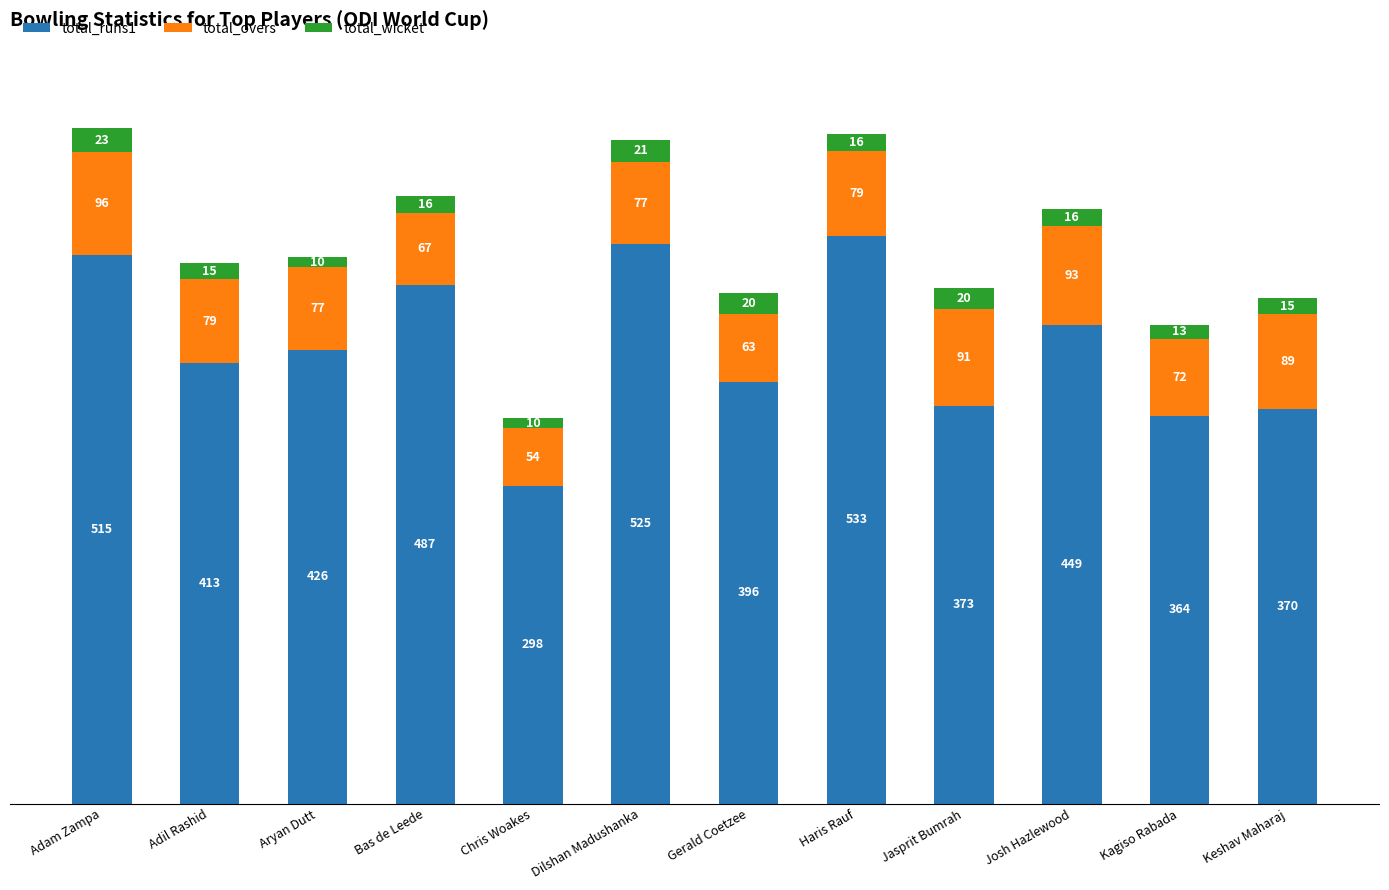

At which category is the sum across all series the highest?

Adam Zampa